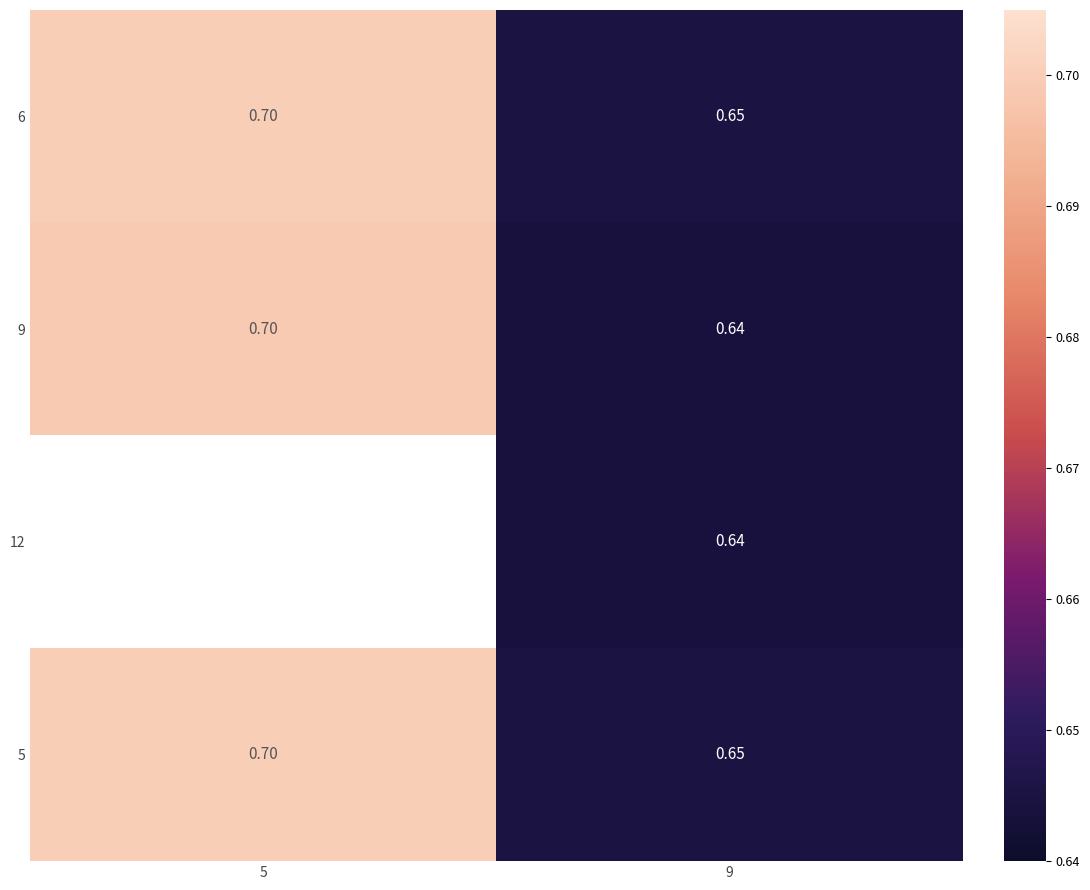

At how many categories does at least one series exceed 0?

2